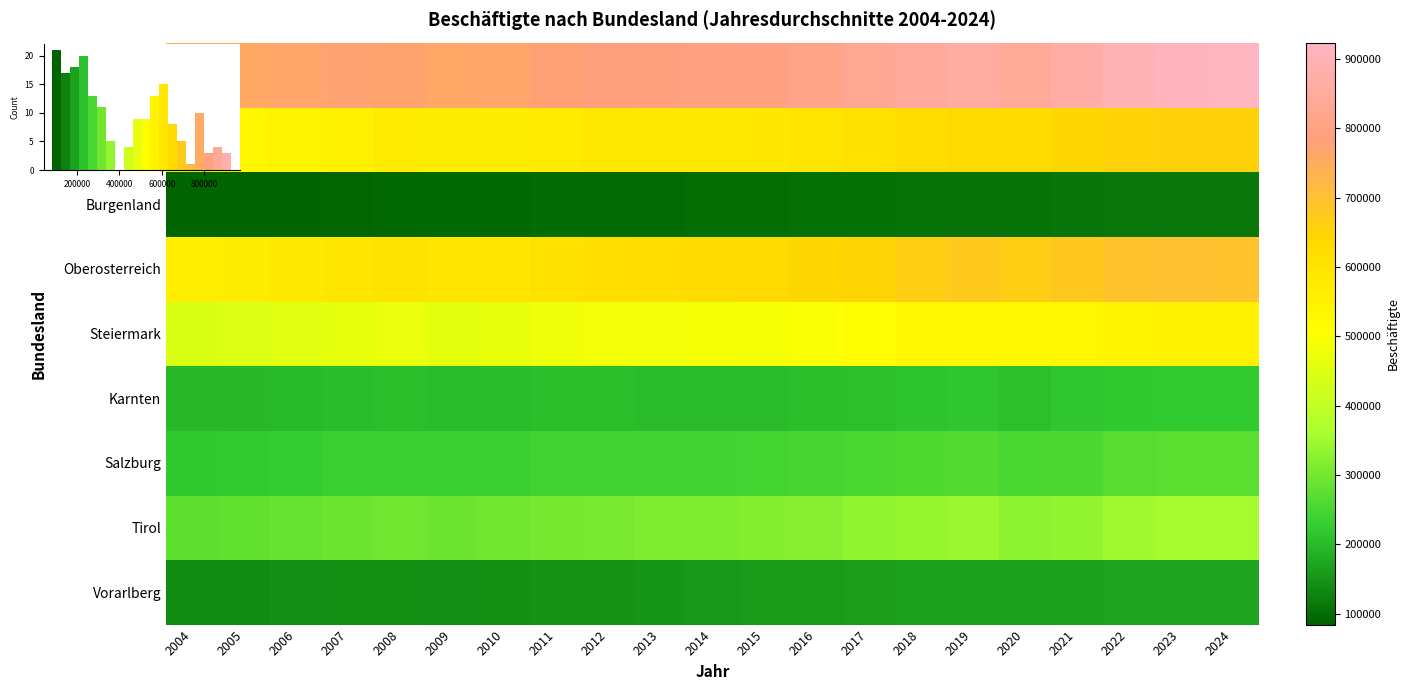

List the series in order of their peak value, highest first.

Wien, Oberosterreich, Niederosterreich, Steiermark, Tirol, Salzburg, Karnten, Vorarlberg, Burgenland